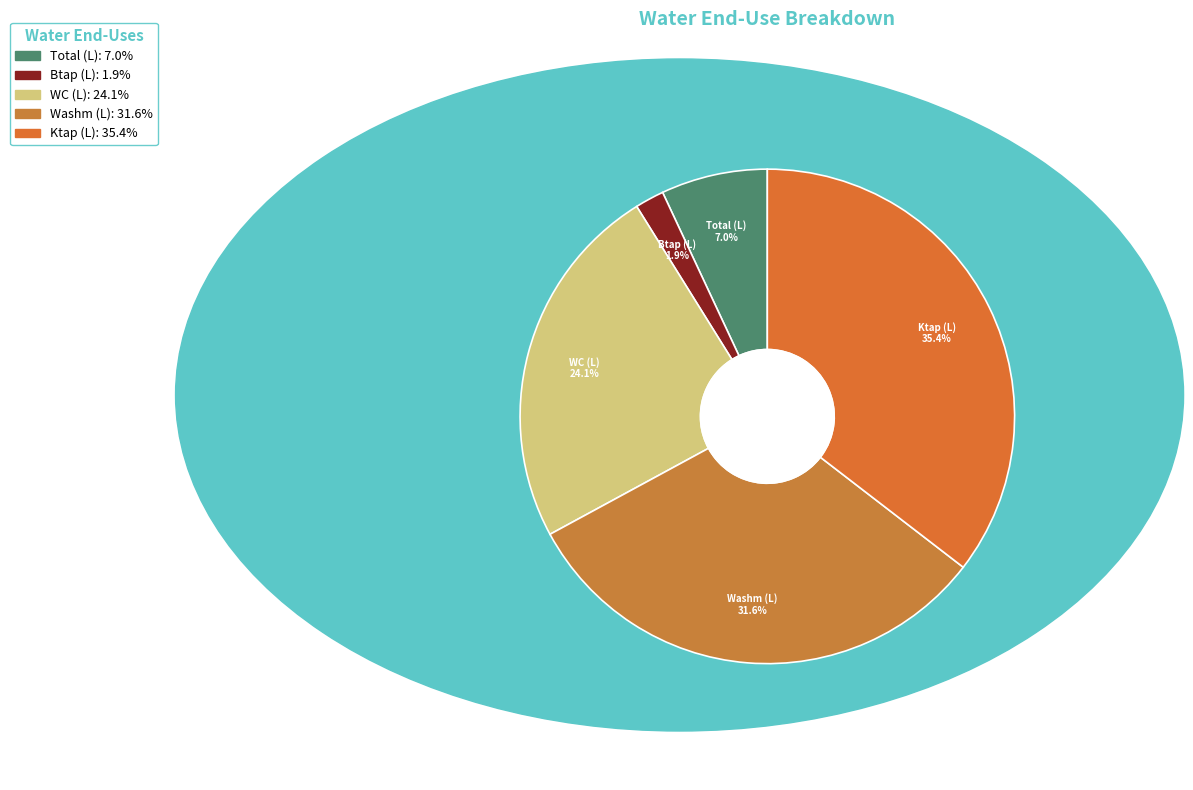

What percentage is the Ktap (L) slice, to the nearest percent?

35%